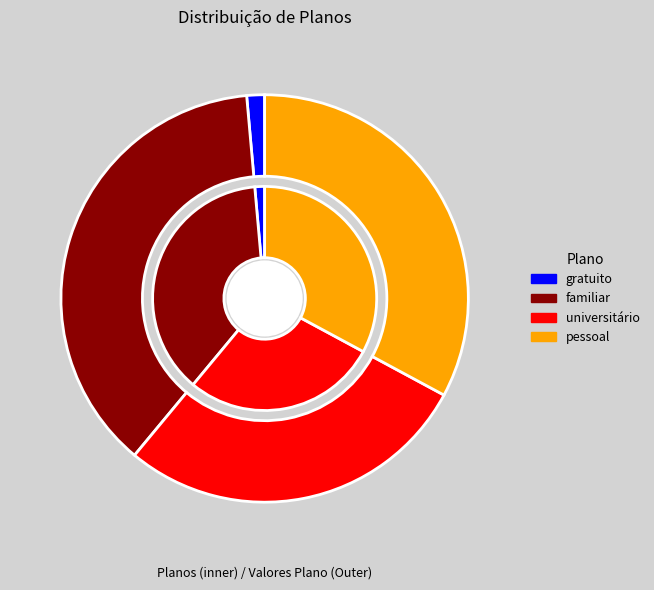

Does pessoal account for over 50% of the chart?

No